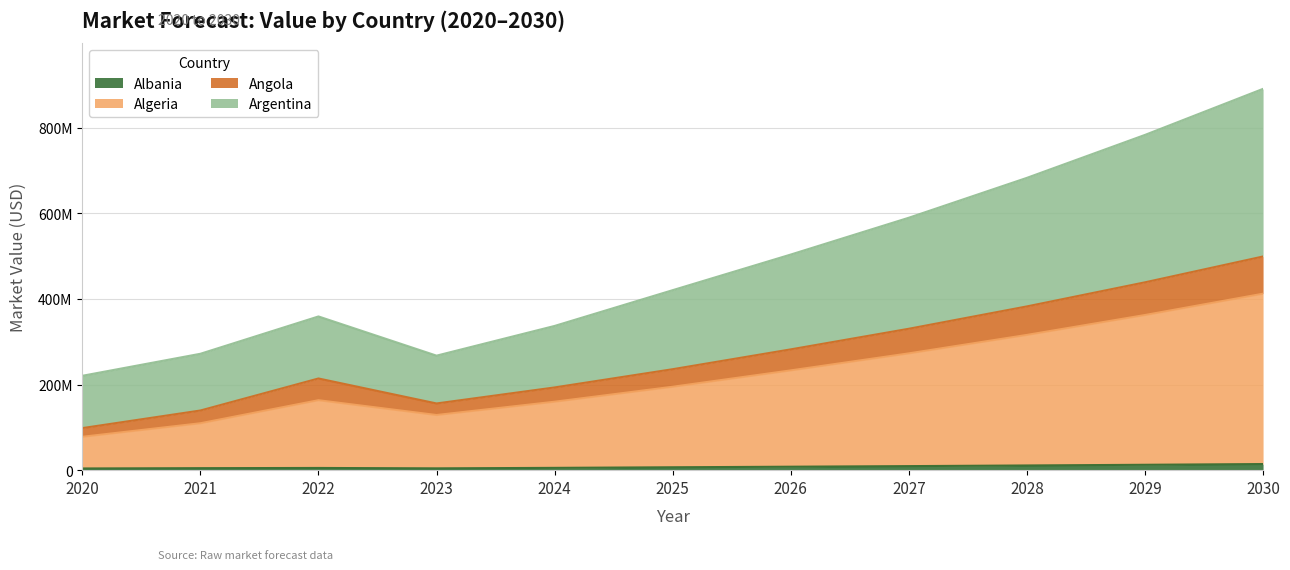

At which label does Albania first exceed 6771211?

2025